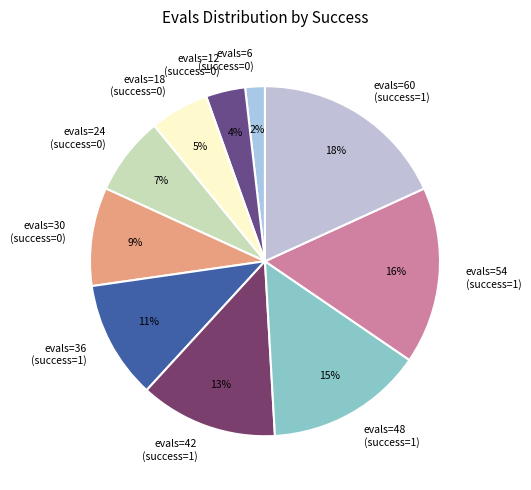

Is the sum of evals=36 (success=1) and evals=12 (success=0) greater than half?

No